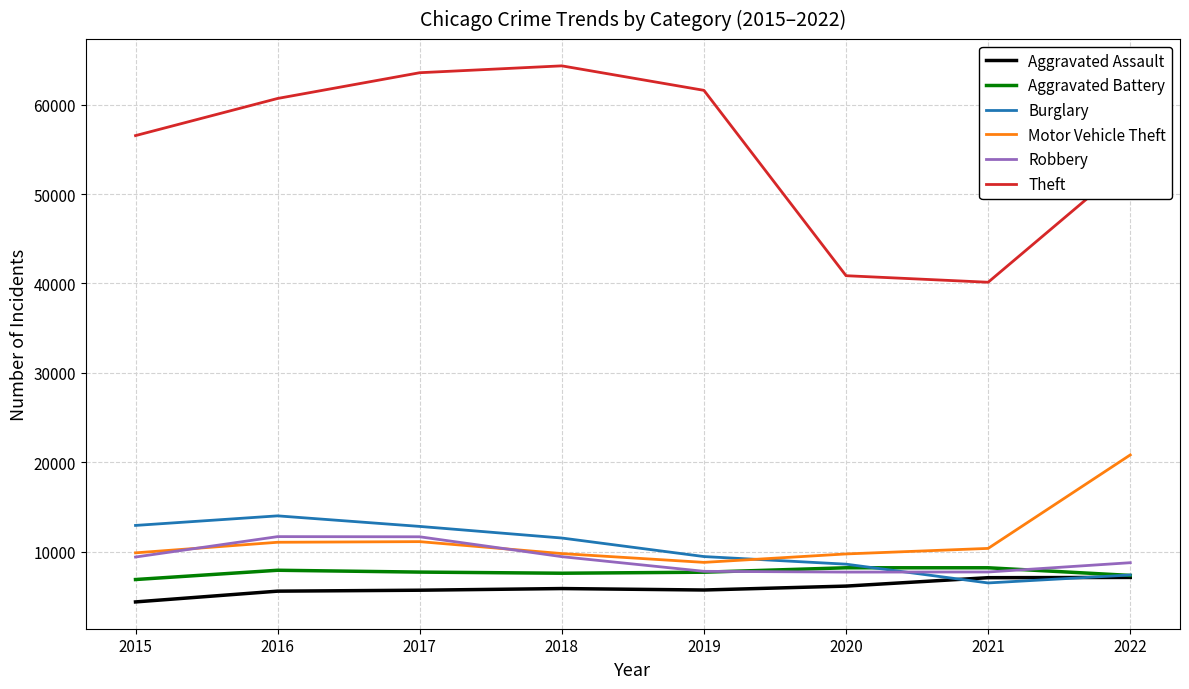

Does the chart display data point markers on the line(s)?

No